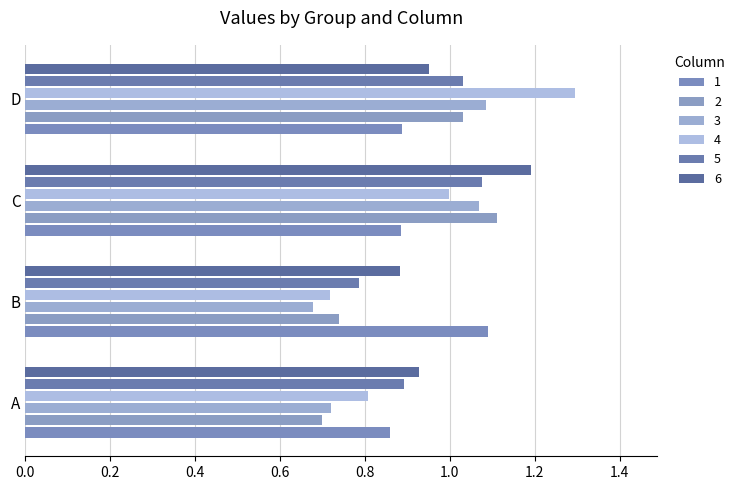

What is the difference between the highest and lowest values at A?

0.2